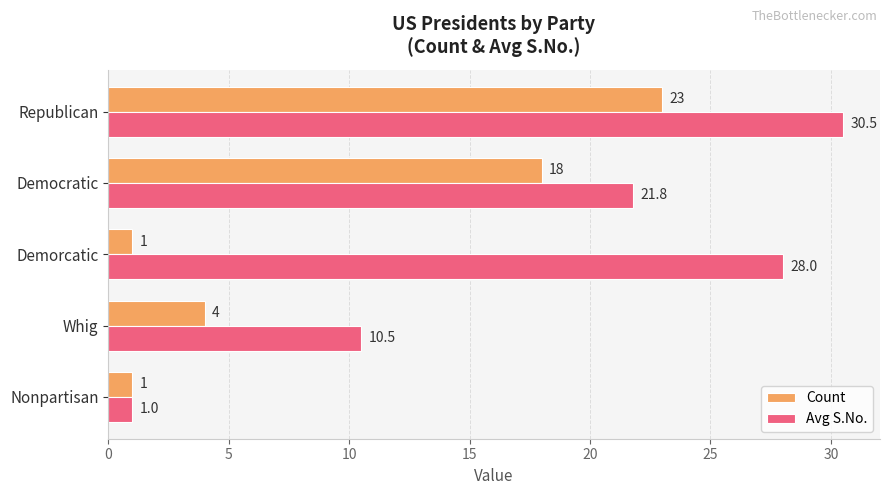

Which series has the widest spread of values?

Avg S.No.